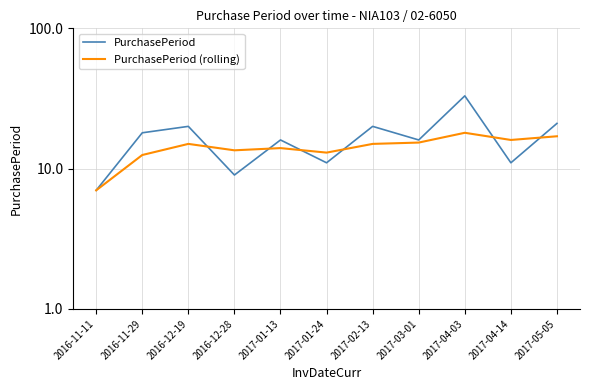

How many interior local valleys does the PurchasePeriod (rolling) series have?

3